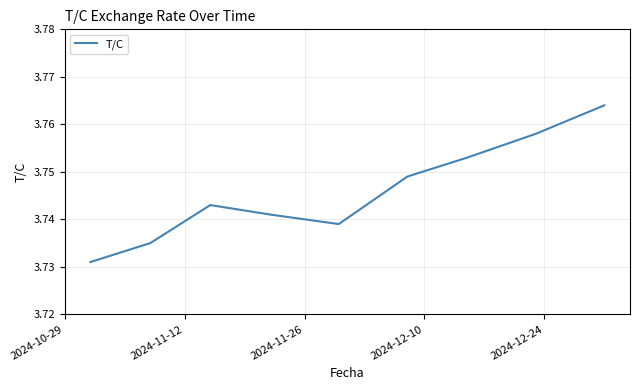

True or false: the data has more than 2 interior local peaks.

False